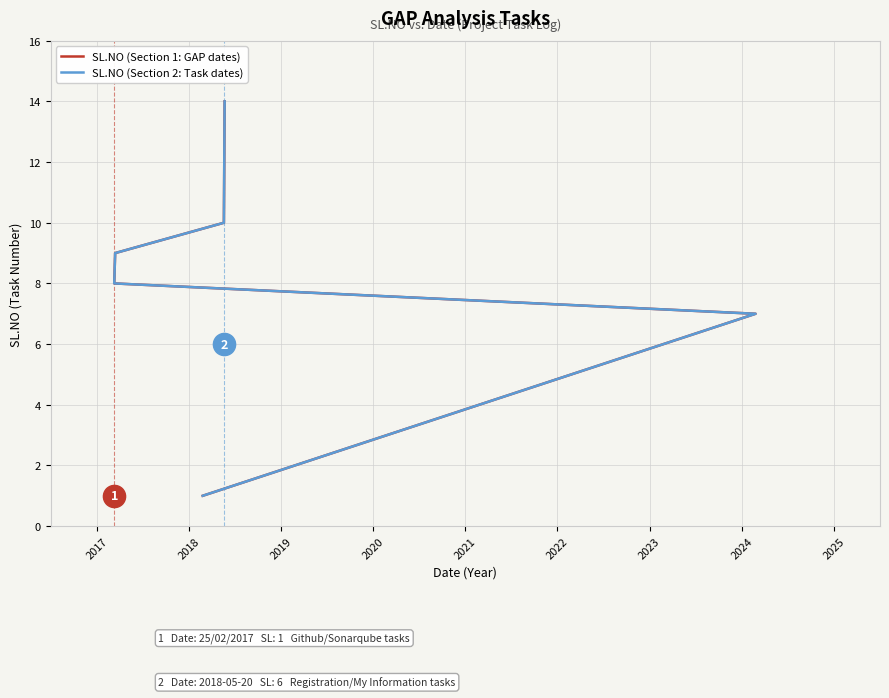

Is the value of SL.NO (Section 2: Task dates) at 2025 greater than the value of SL.NO (Section 1: GAP dates) at 11?

No